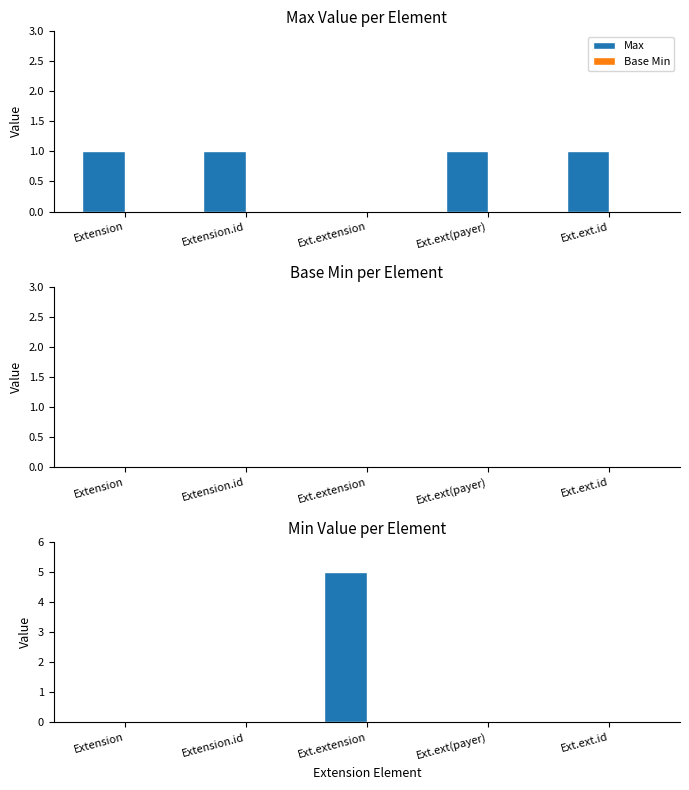

Count the Max values in the range 0 to 1.

4